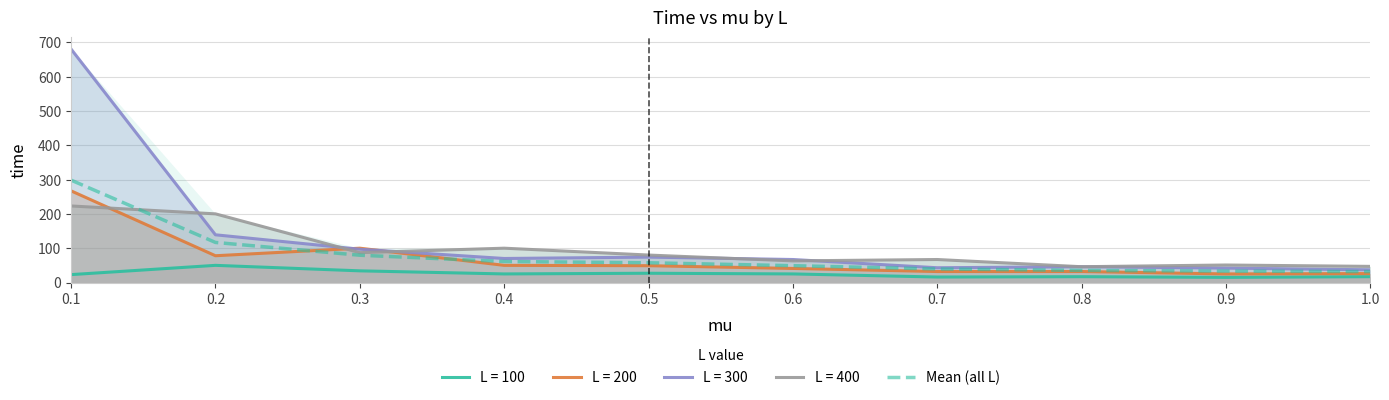

At which label does the data first exceed 57?

0.1